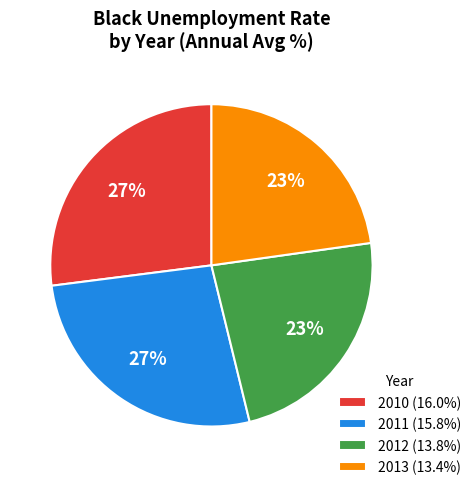

What is the ratio of the value at 2011 (15.8%) to the value at 2010 (16.0%)?

1.0